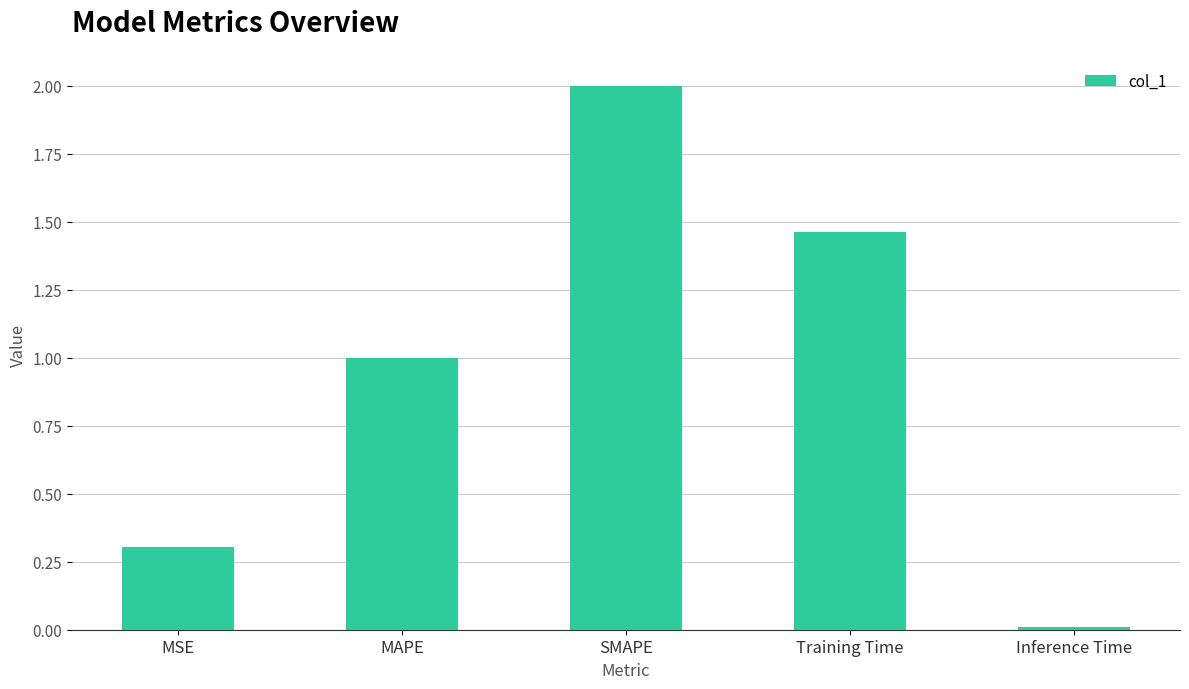

Are the bars horizontal?

No